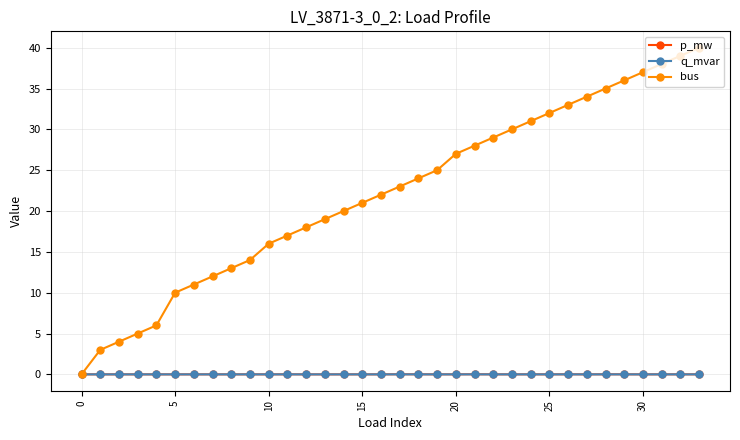

Which series has the largest total across all categories?

bus